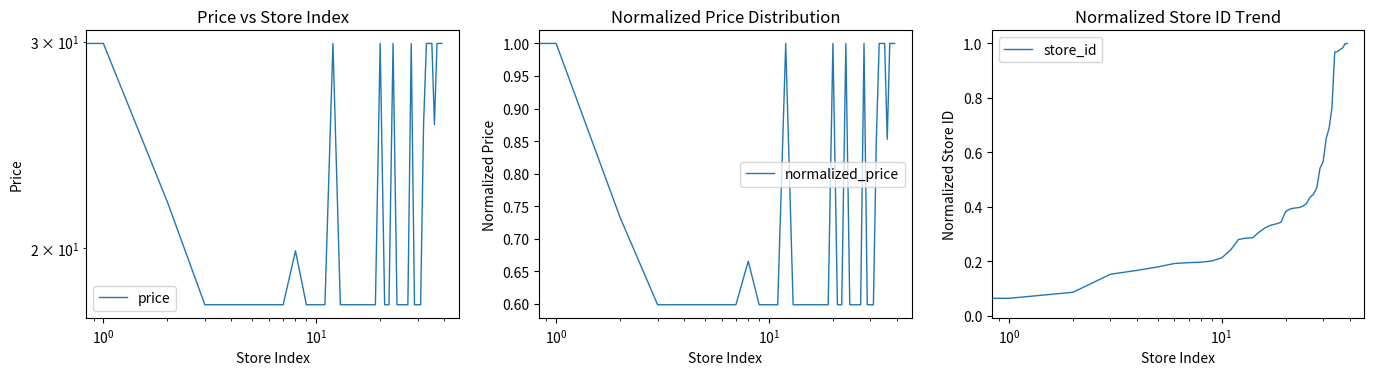

After their last crossing, which series has the higher values: store_id or normalized_price?

normalized_price